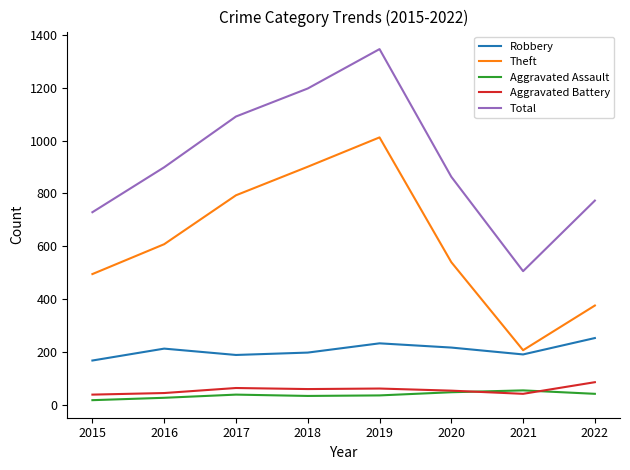

True or false: Robbery and Total cross at least once.

False